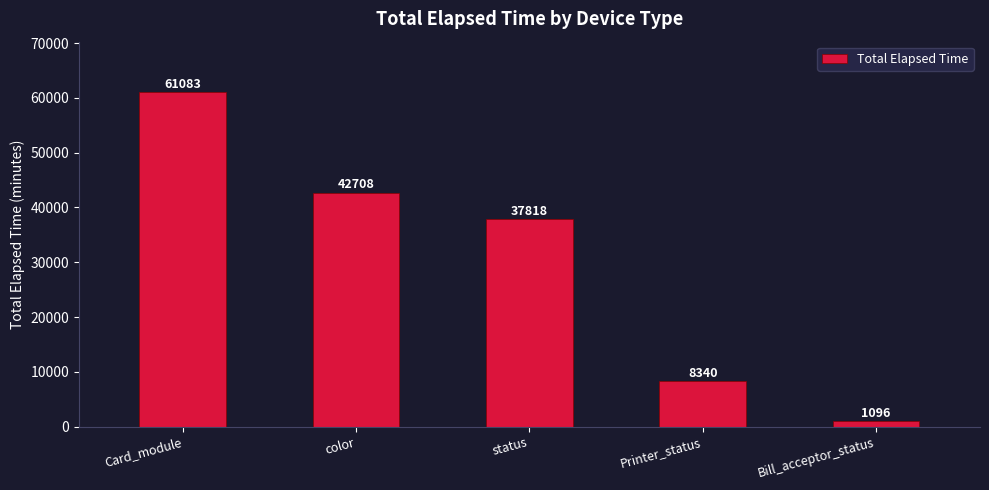

Is it true that the value at color is 17906?

False